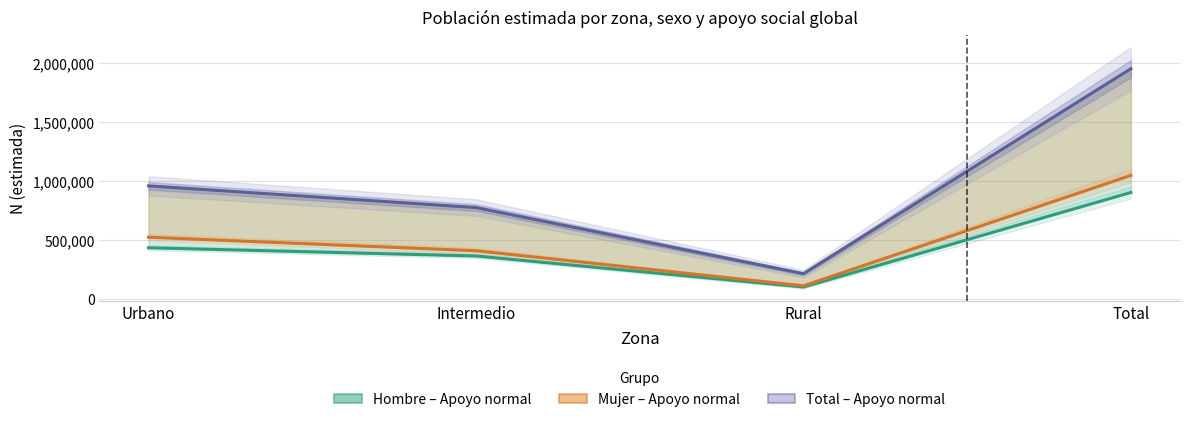

True or false: Mujer – Apoyo normal has more than 2 interior local peaks.

False